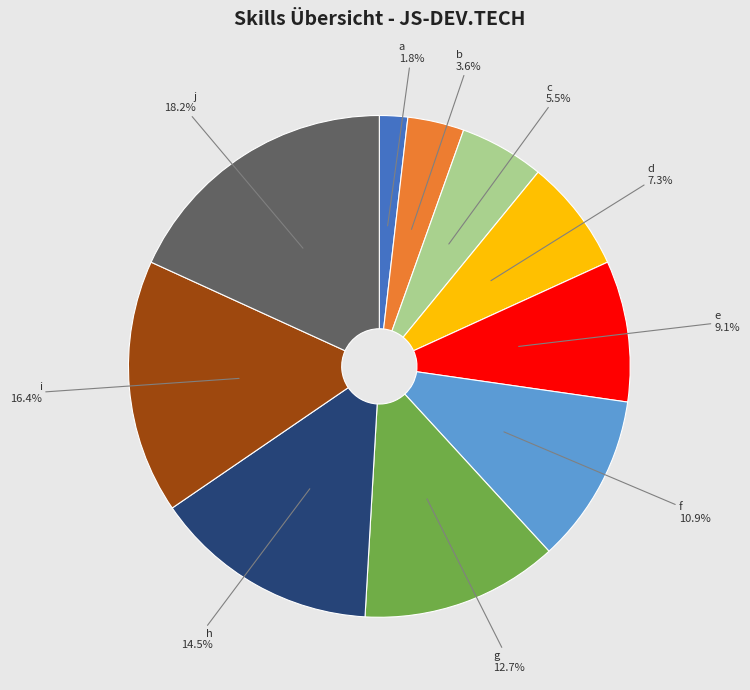

Rank the categories by value from highest to lowest.

j, i, h, g, f, e, d, c, b, a